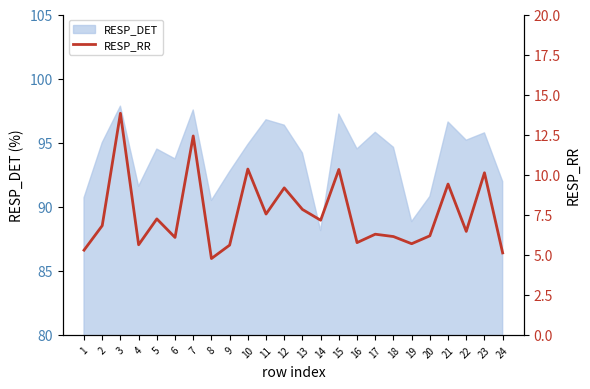

Which has a higher value, 11 or 21?

21